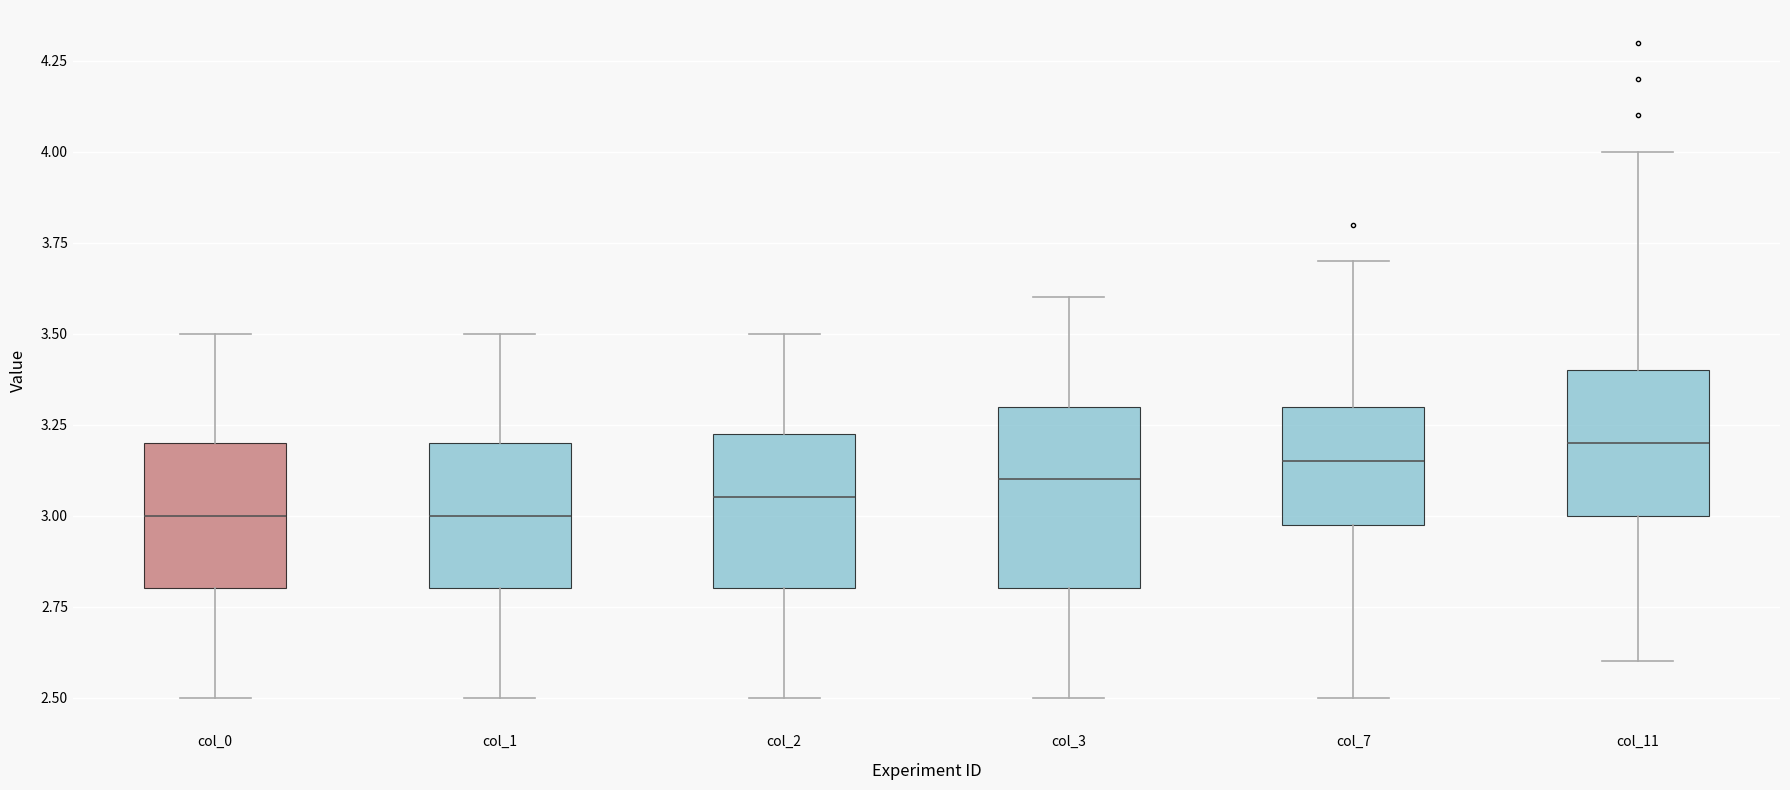

Reading left to right, read every box against the y-axis: the position of its median line, the range the box covers, and the ends of its whiskers. The values are not printed on the chart, so give them approximately, as read against the axis.

col_0: median 3.00, box 2.80 to 3.20, whiskers 2.50 to 3.50
col_1: median 3.00, box 2.80 to 3.20, whiskers 2.50 to 3.50
col_2: median 3.05, box 2.80 to 3.25, whiskers 2.50 to 3.50
col_3: median 3.10, box 2.80 to 3.30, whiskers 2.50 to 3.60
col_7: median 3.15, box 3.00 to 3.30, whiskers 2.50 to 3.70
col_11: median 3.20, box 3.00 to 3.40, whiskers 2.60 to 4.00